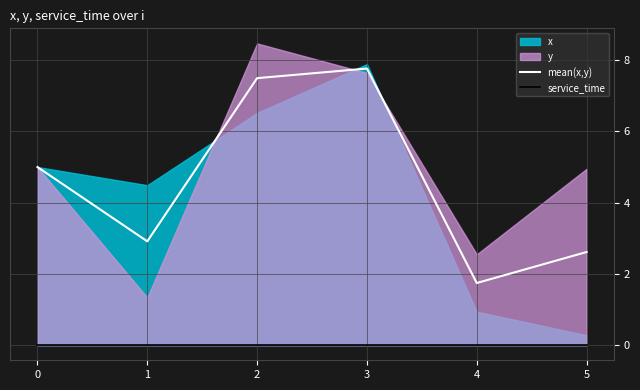

The mean(x,y) series shows 2.9 at 1. True or false?

True